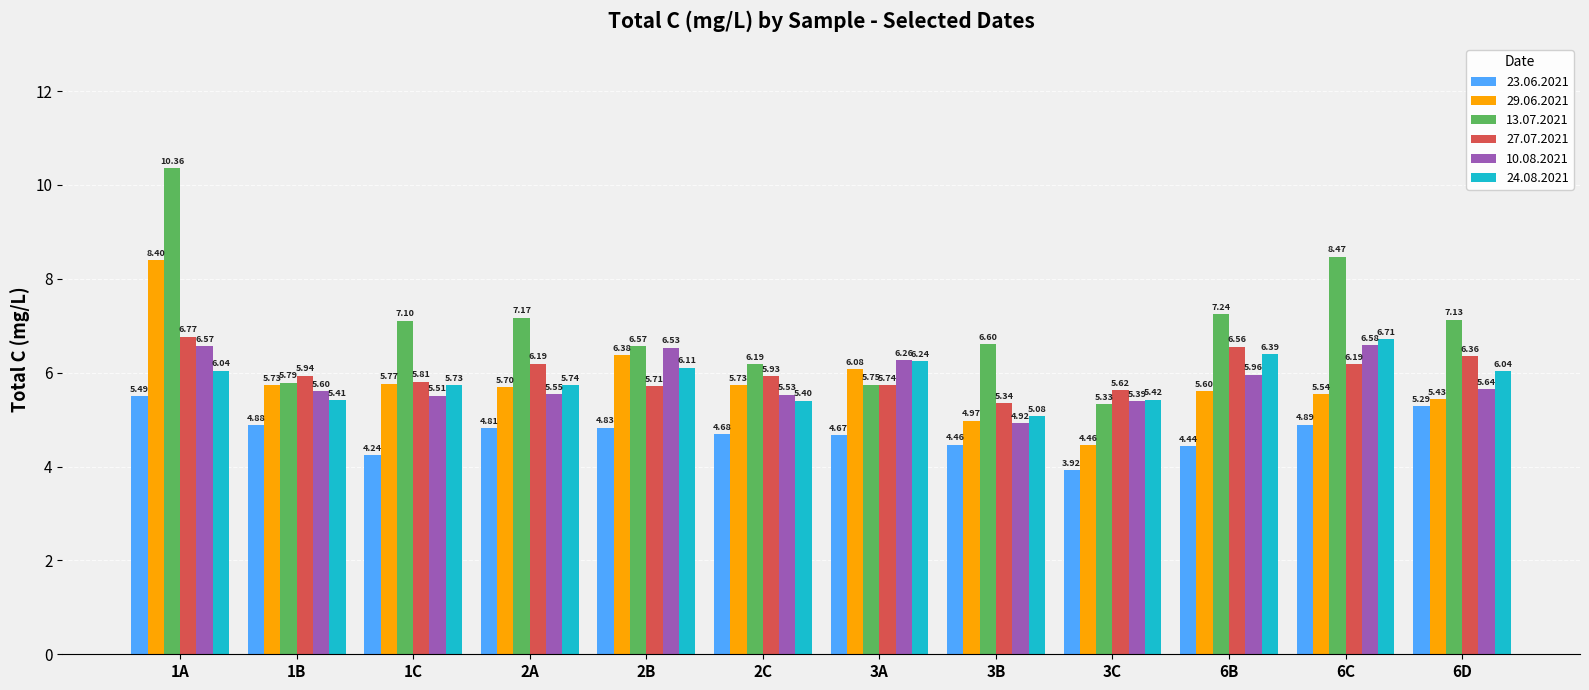

Are the bars horizontal?

No